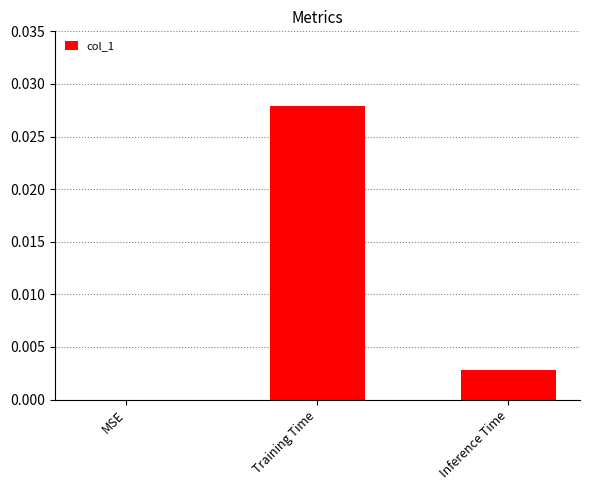

Which label corresponds to the largest value in the chart?

Training Time